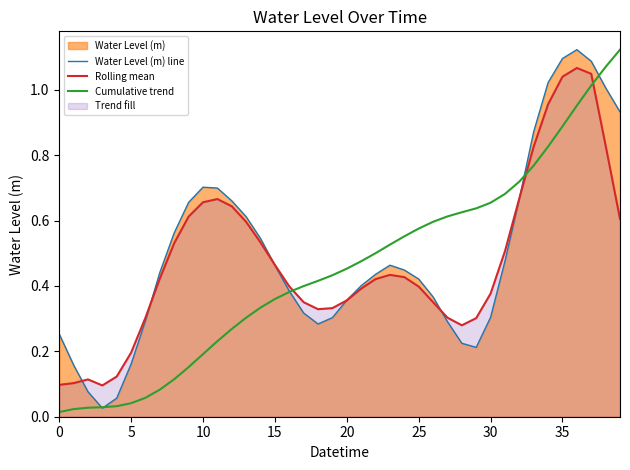

What value does the Water Level (m) line series have at 11?

0.7